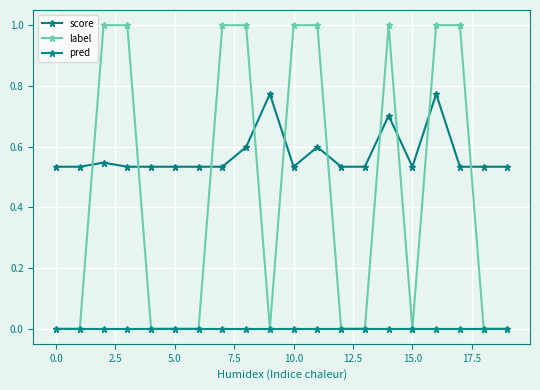

What is the value of the score point at the 8th from the left?

0.5